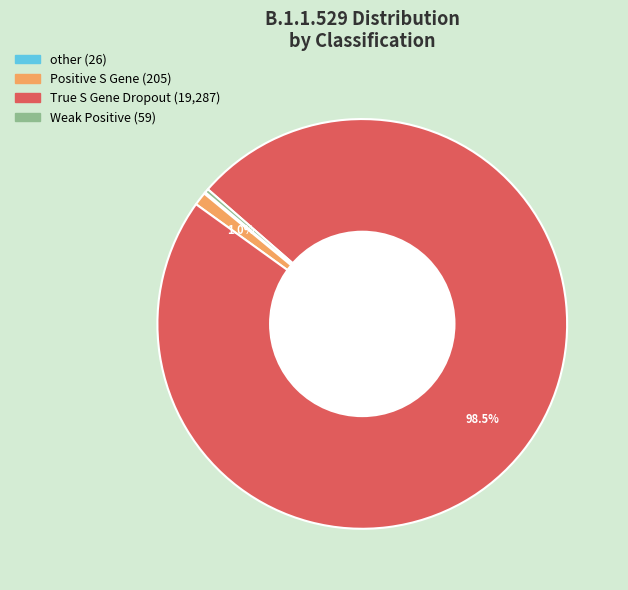

What is the largest slice in the pie chart?

True S Gene Dropout